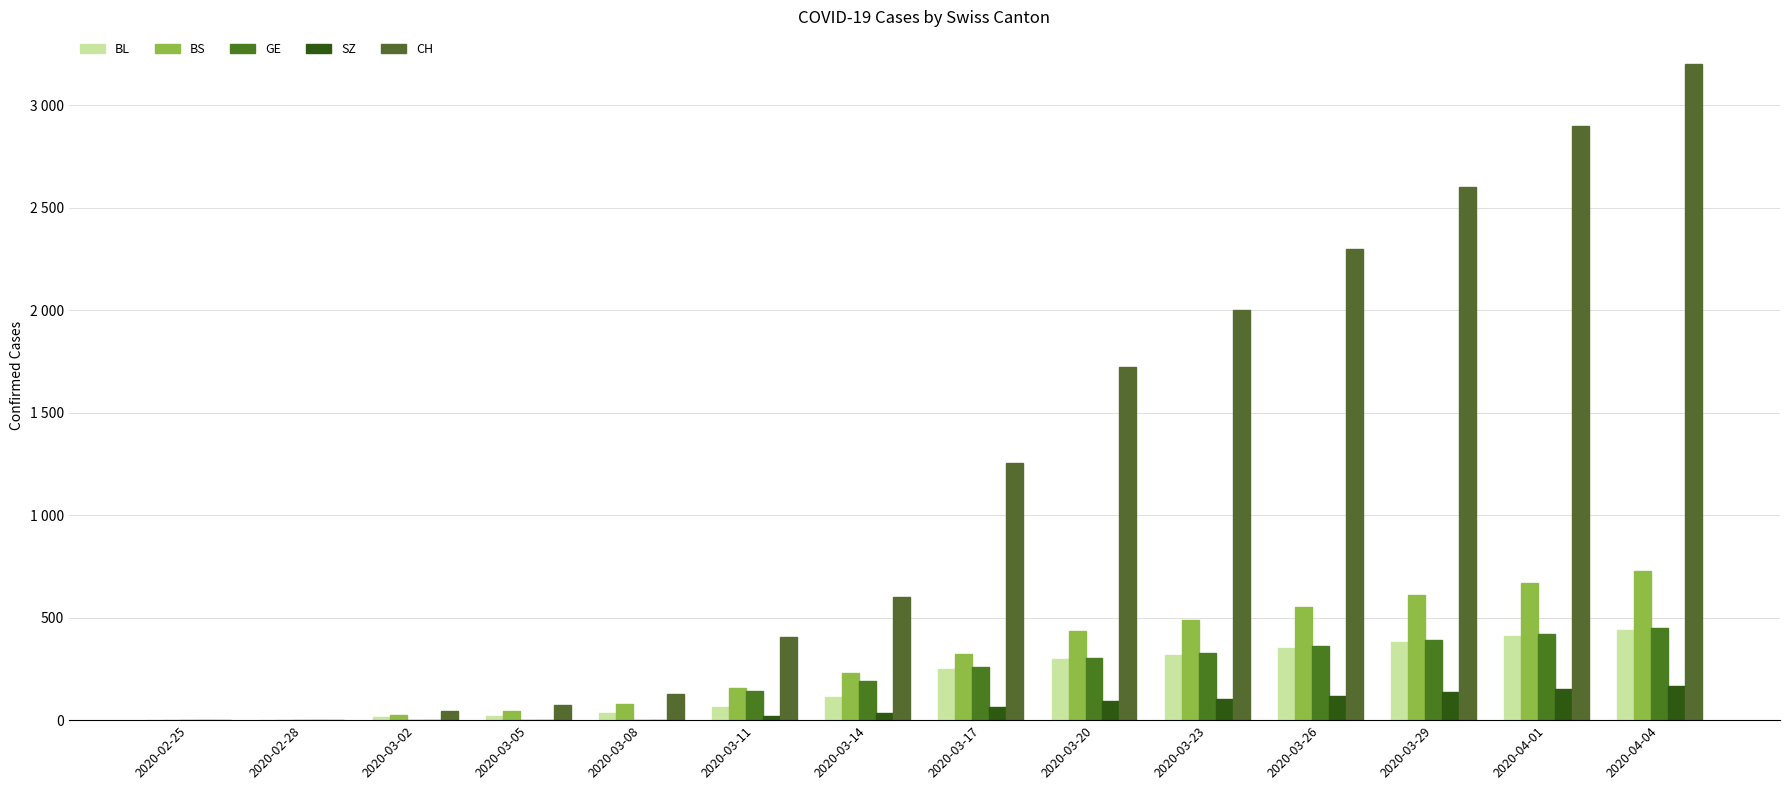

Are the bars horizontal?

No